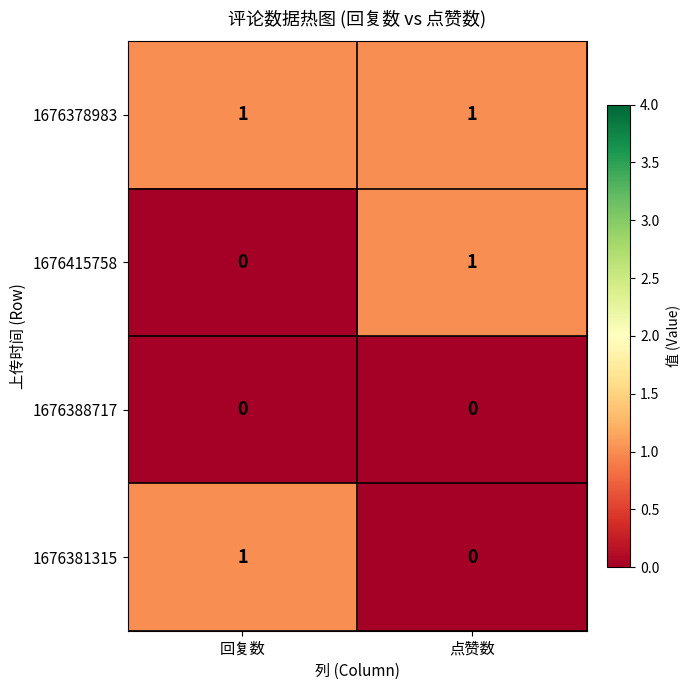

Reading right to left, transcribe all the data shown in this chart.

1676378983: 点赞数=1	回复数=1
1676415758: 点赞数=1	回复数=0
1676388717: 点赞数=0	回复数=0
1676381315: 点赞数=0	回复数=1